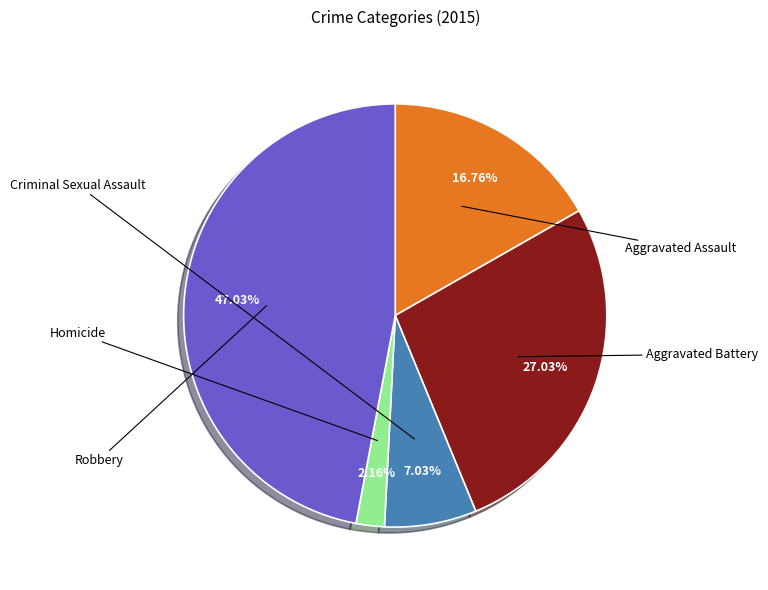

Does any single category account for the majority?

No